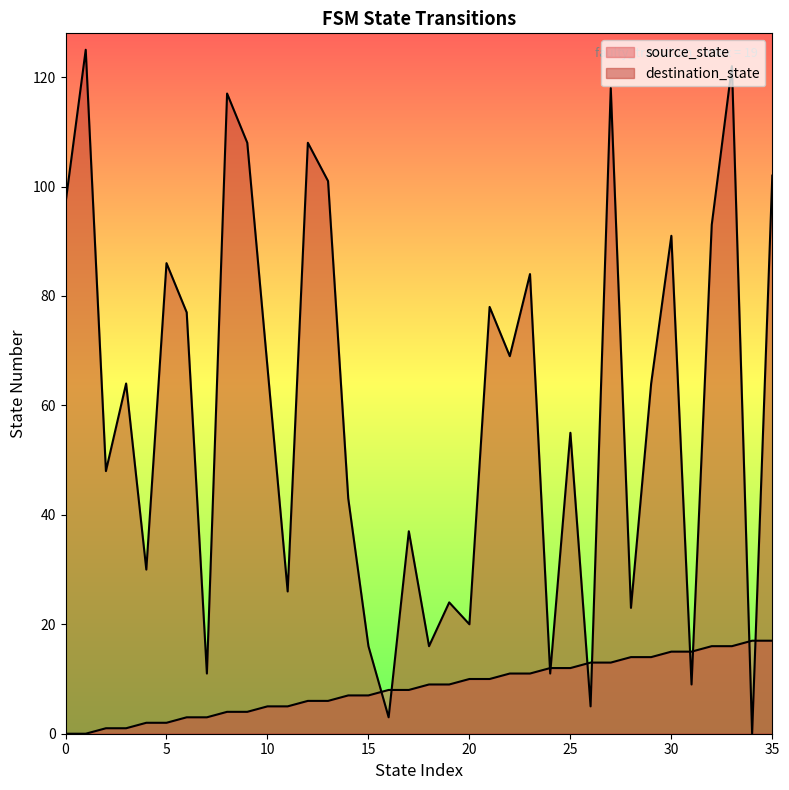

What are all the series names shown in the legend?

source_state, destination_state